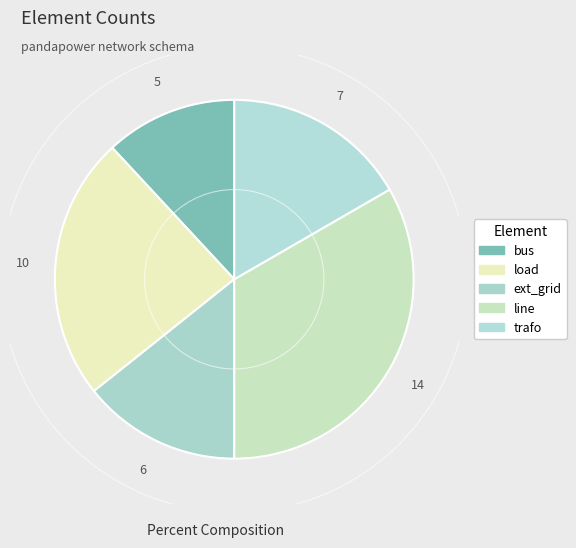

To the nearest percent, what portion does trafo represent?

17%